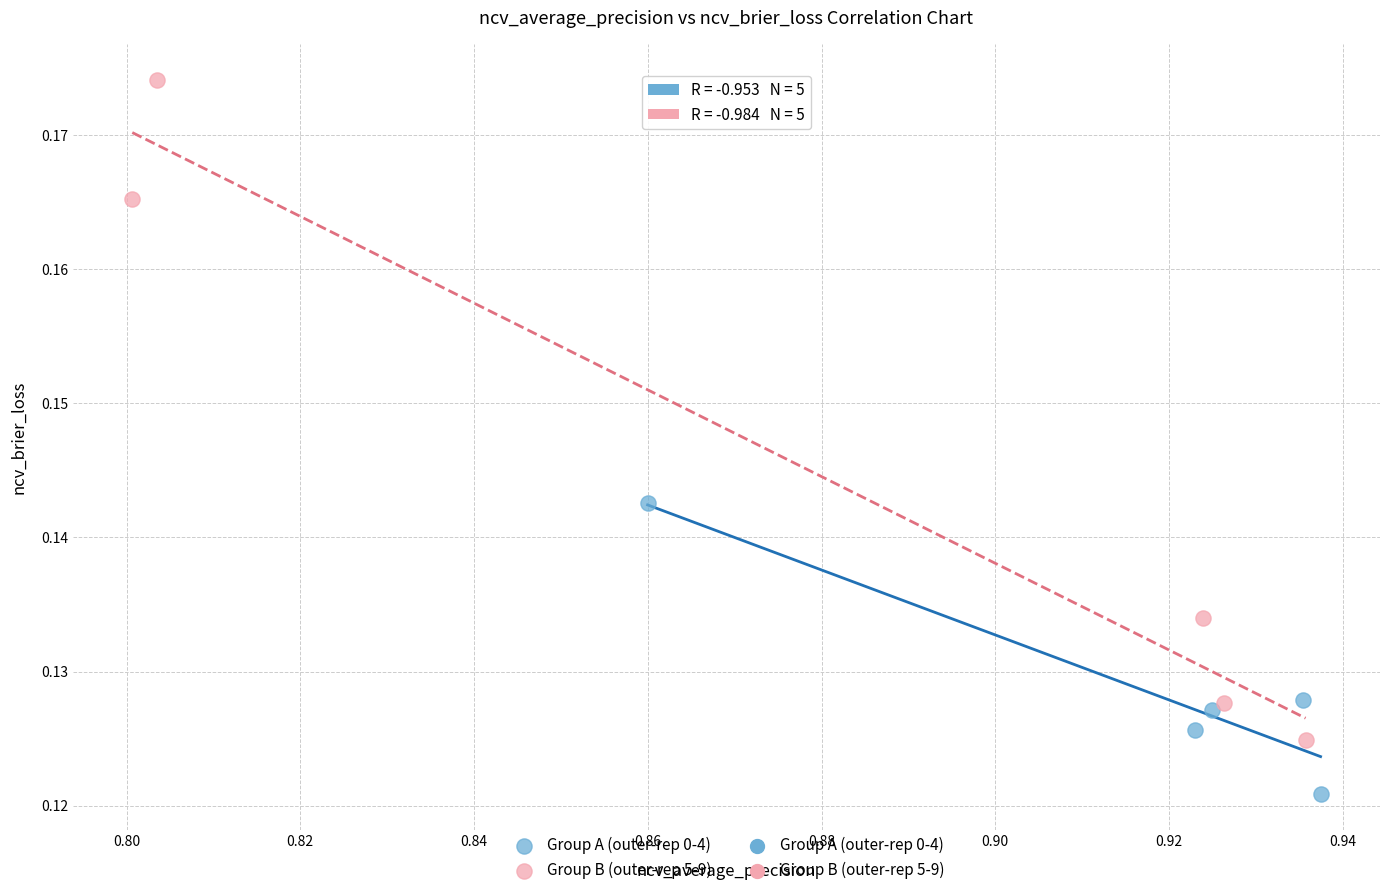

Which series has the widest spread of Y values?

Group B (outer-rep 5-9)